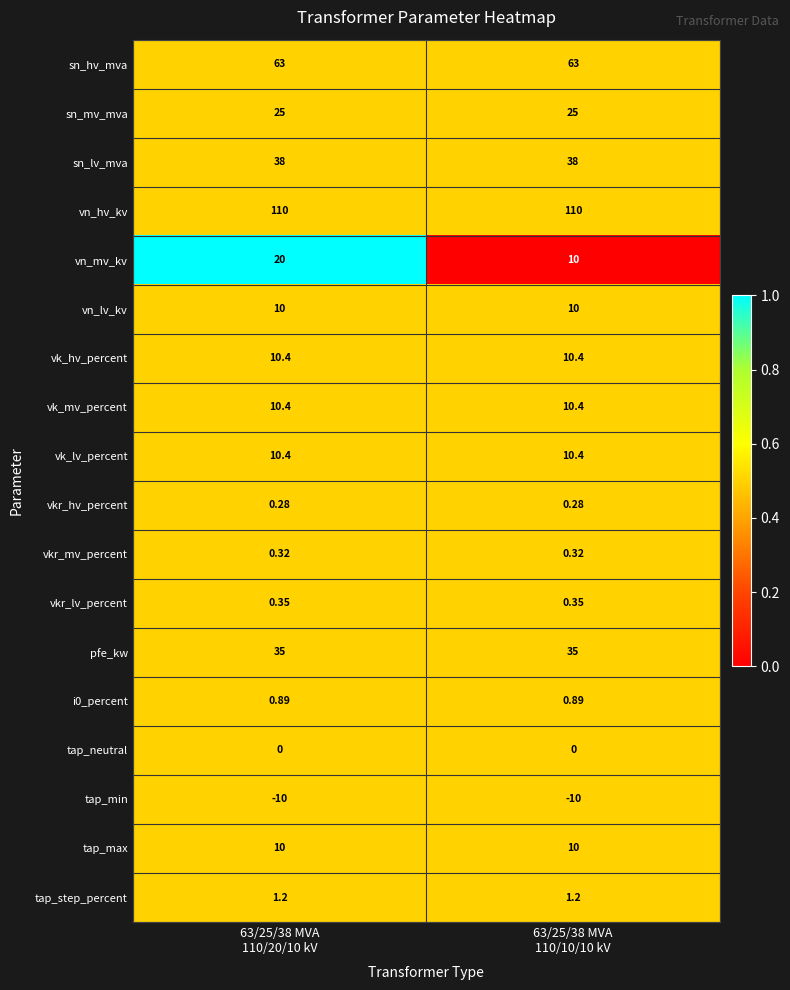

Which series has the widest spread of values?

vn_mv_kv